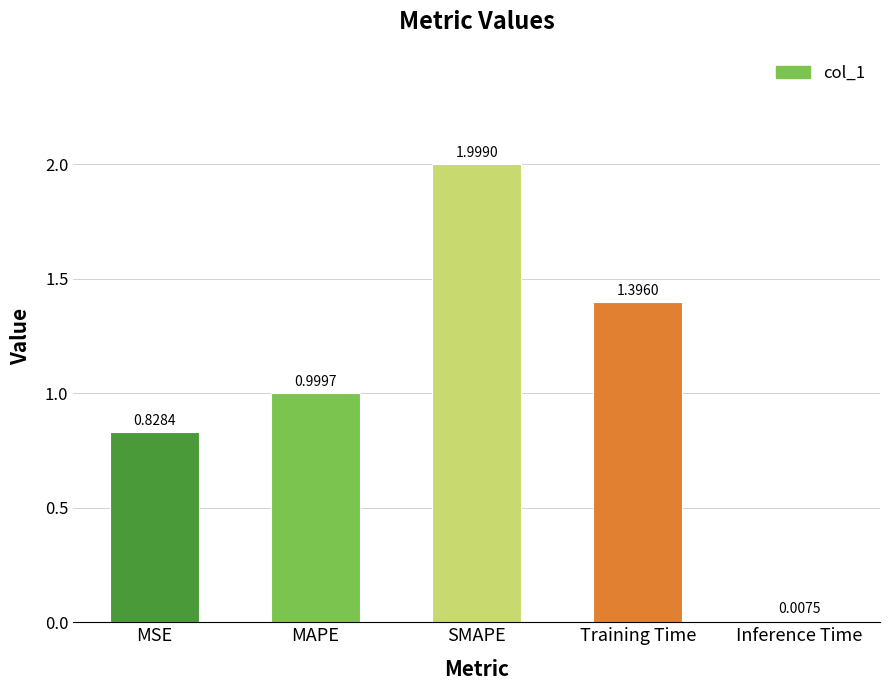

Rank the categories by value from highest to lowest.

SMAPE, Training Time, MAPE, MSE, Inference Time